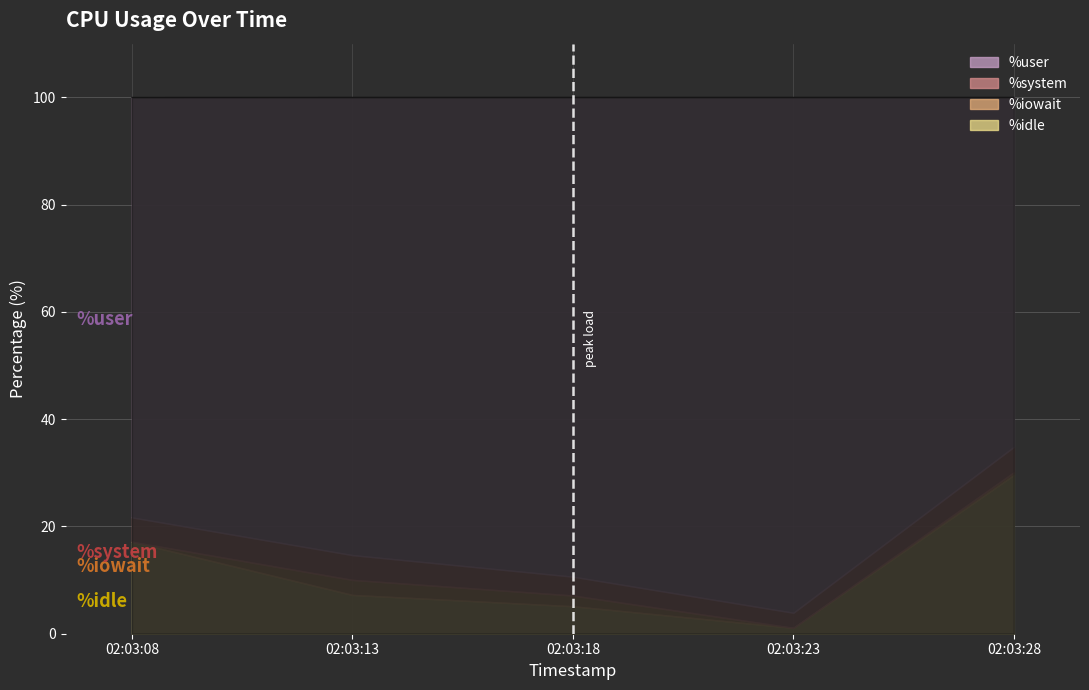

How many data points does each series have?

5